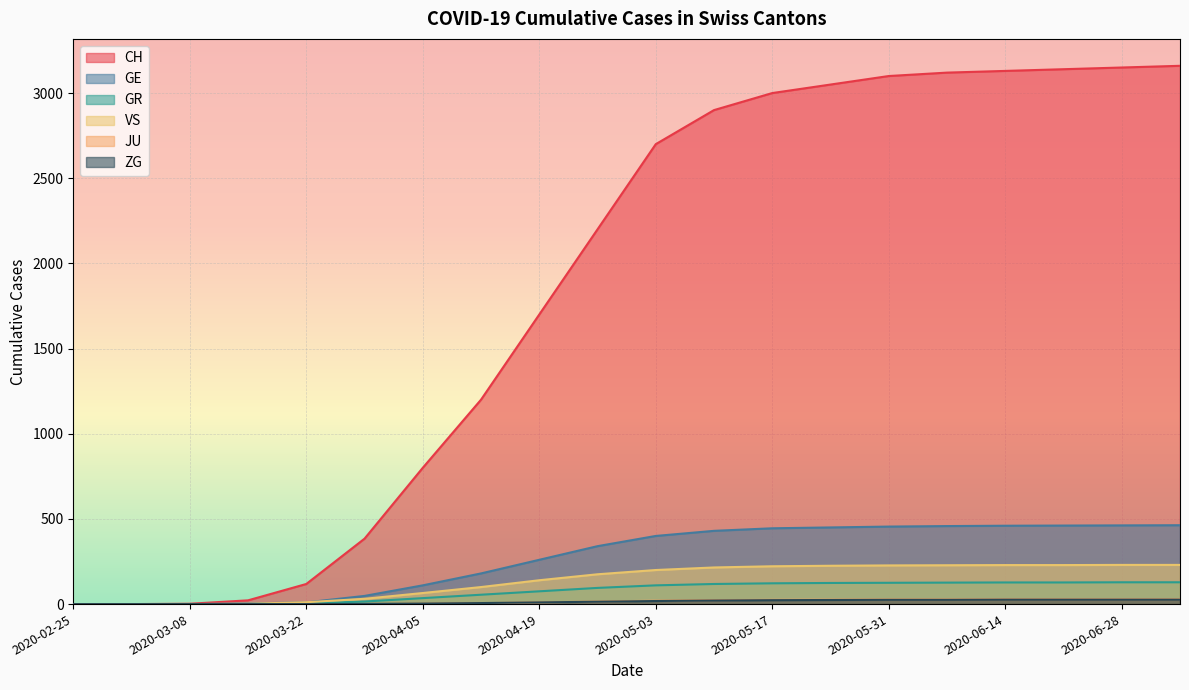

What is the average value of the JU series?

15